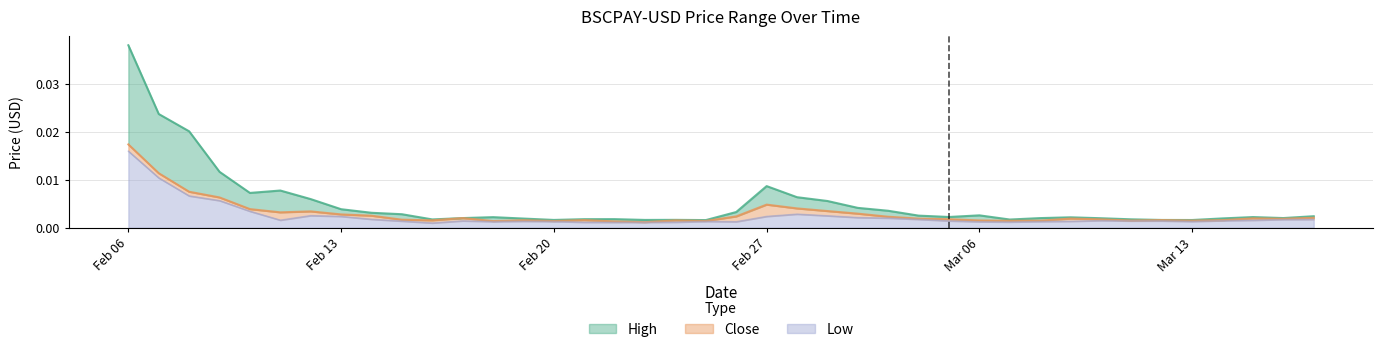

At which category is the sum across all series the highest?

Feb 06